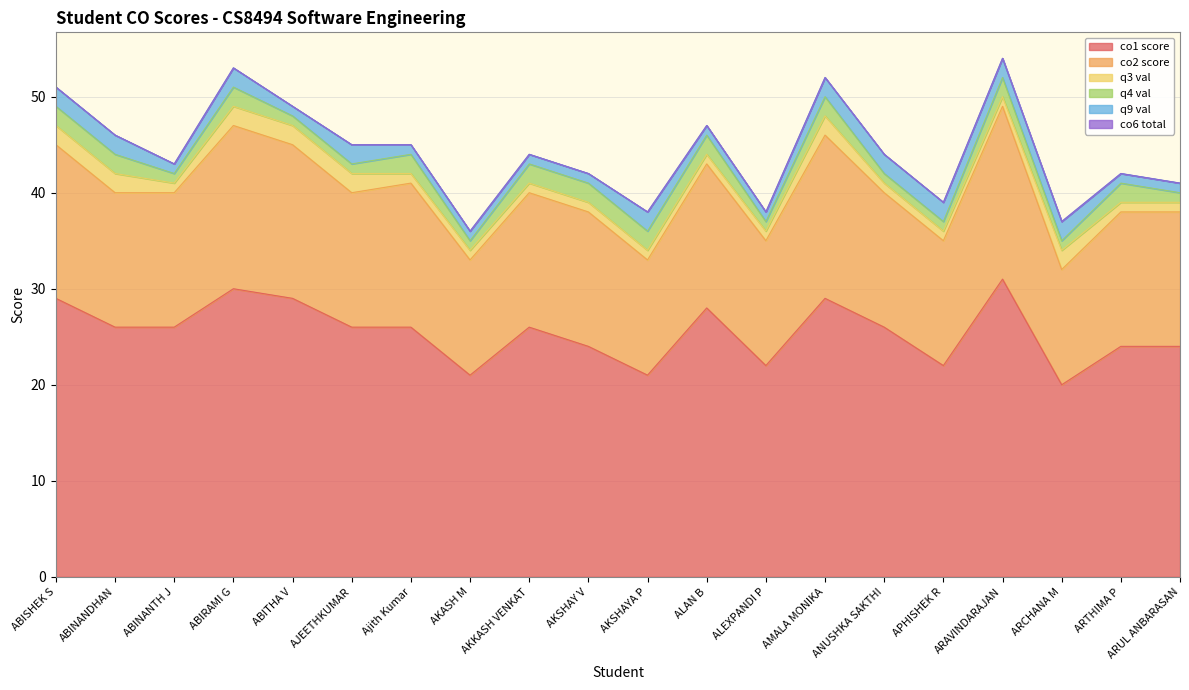

The co2 score series shows 8 at AKSHAY V. True or false?

False